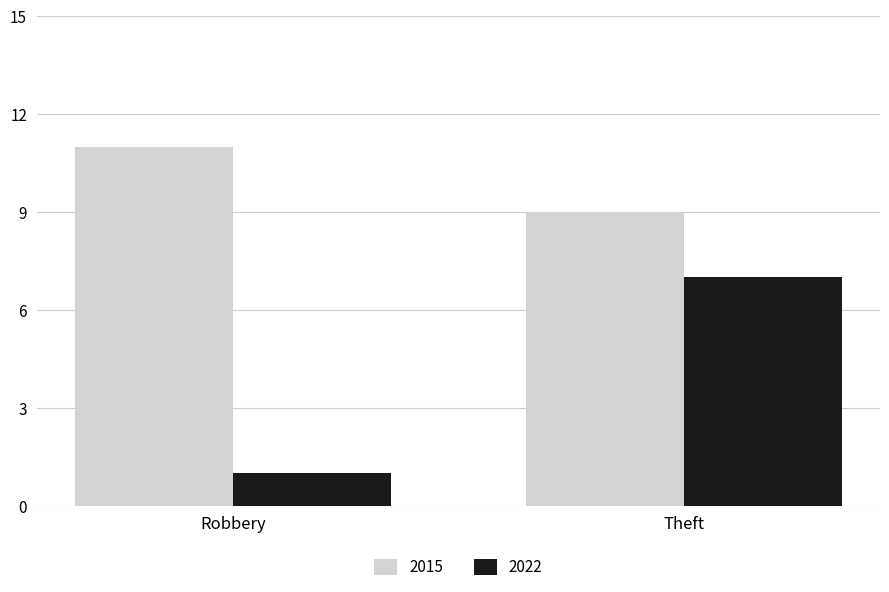

Are the bars grouped side by side (vs. stacked)?

Yes